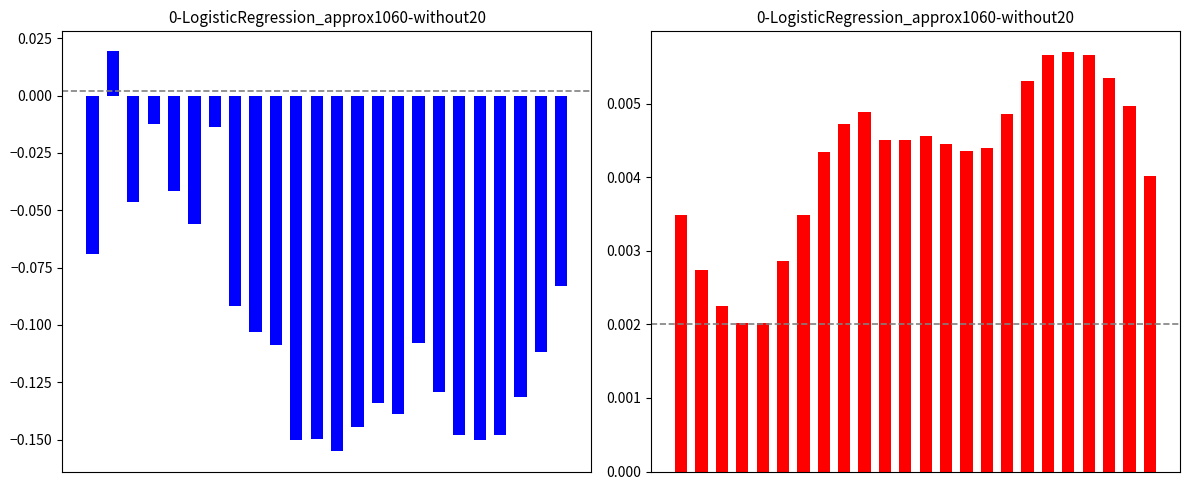

Rank the series by their average value, from highest to lowest.

n1, n2